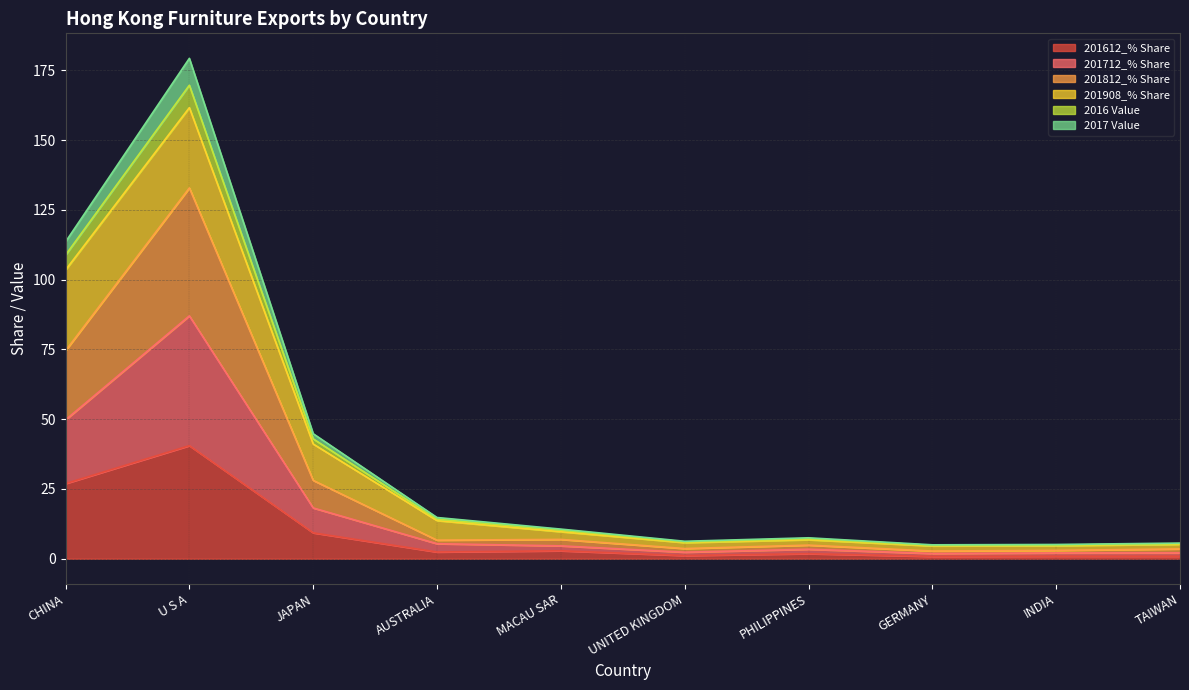

What is the highest value of the 201612_% Share series?

40.5